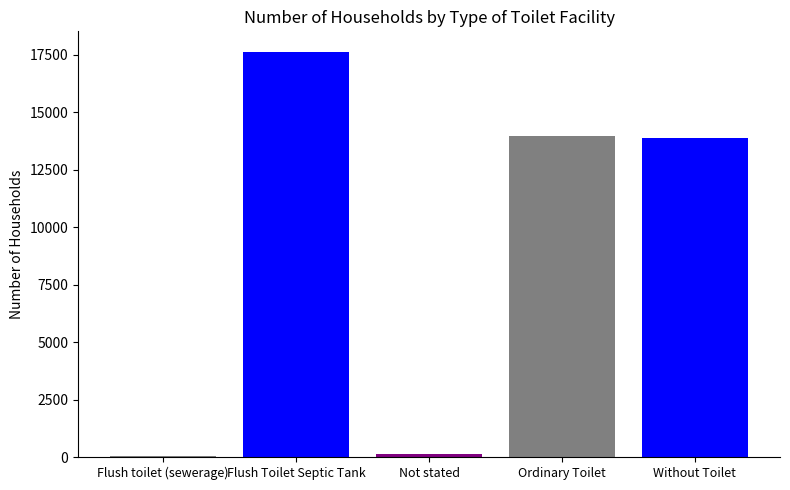

What is the approximate value at Without Toilet?

13860